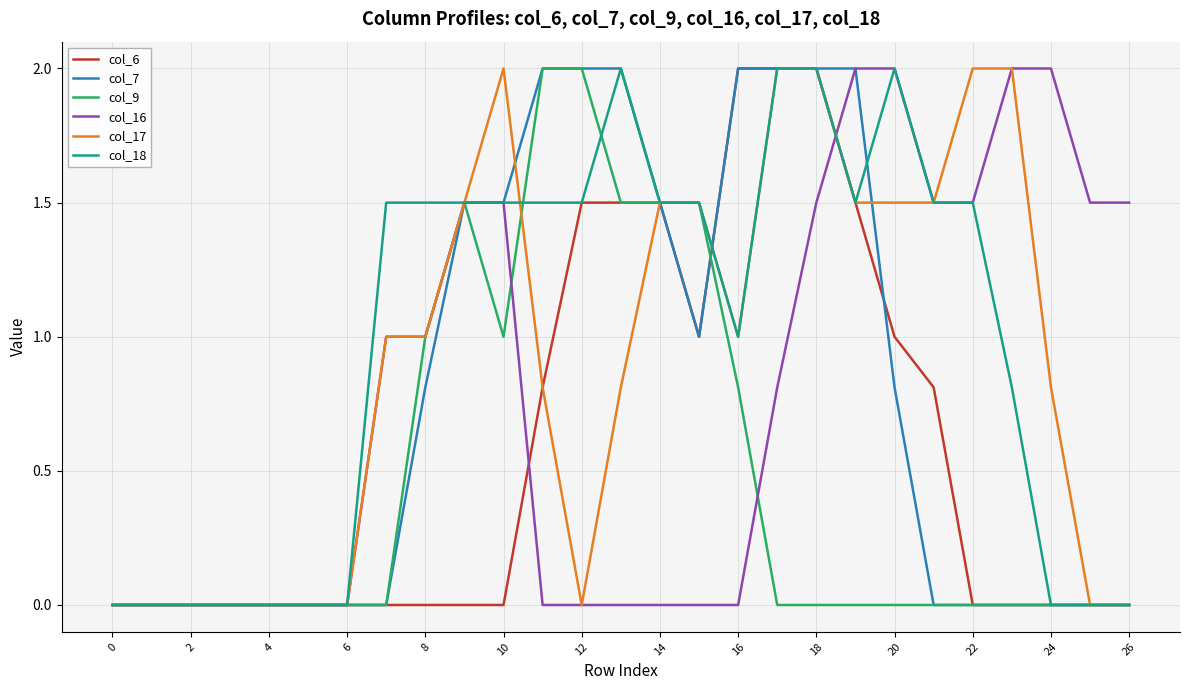

What is the maximum value for col_17?

2.0